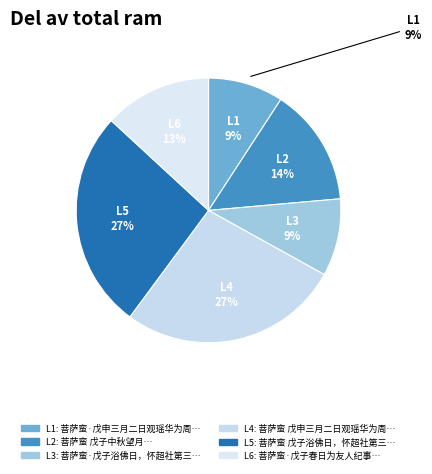

Count the number of slices in the pie.

6